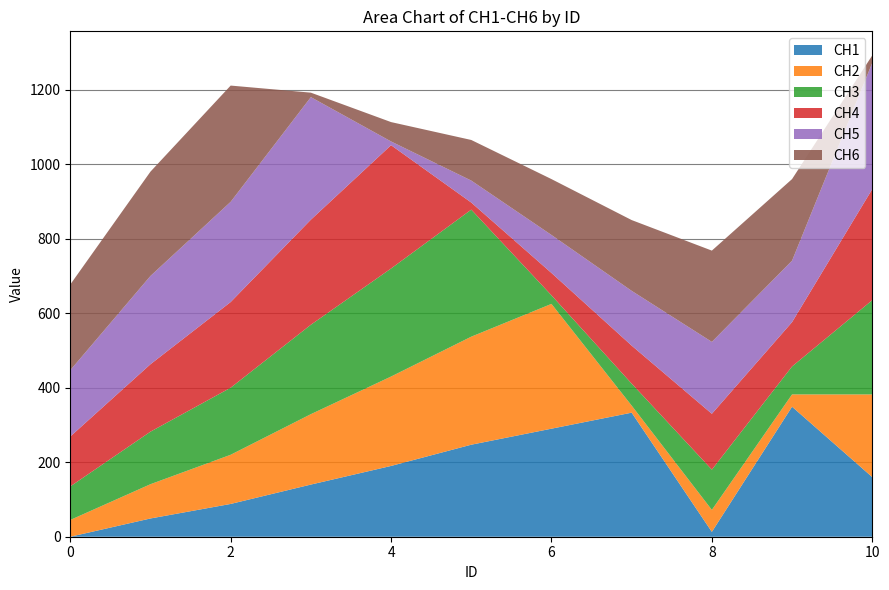

Reading left to right, extract all data points from this chart.

CH1: 0	49	88	140	190	247	290	333	13	349	160
CH2: 45	92	132	189	240	290	335	19	59	33	222
CH3: 90	141	180	240	290	341	23	59	108	75	253
CH4: 134	181	230	282	331	19	60	102	150	119	298
CH5: 178	237	269	329	10	59	102	147	193	165	339
CH6: 230	280	312	12	52	109	150	190	245	219	20